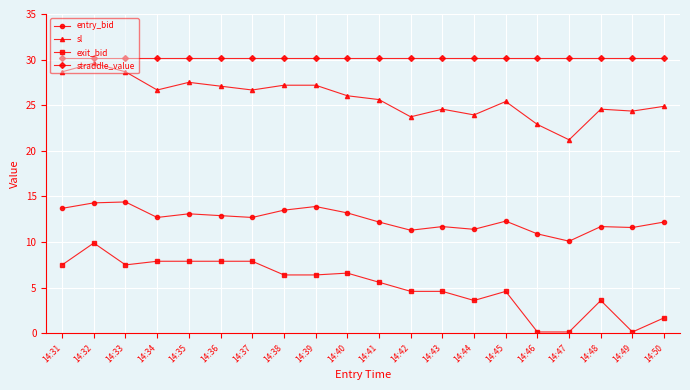

What is the maximum value shown in the chart?

30.2